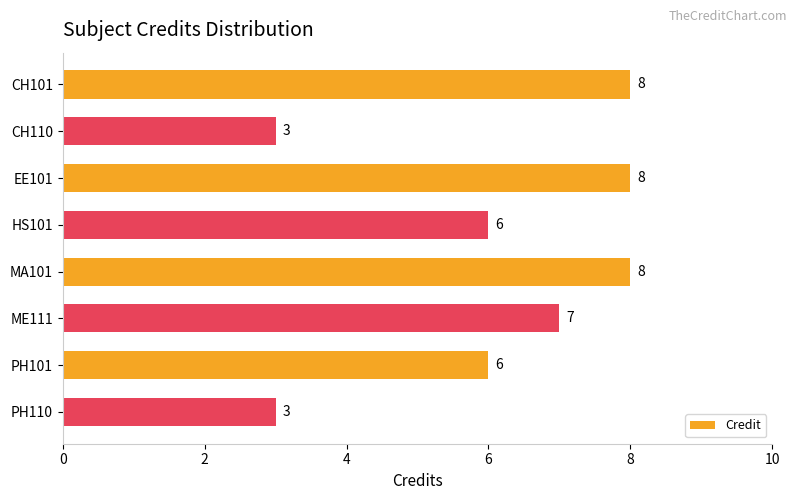

Does the chart contain any negative values?

No